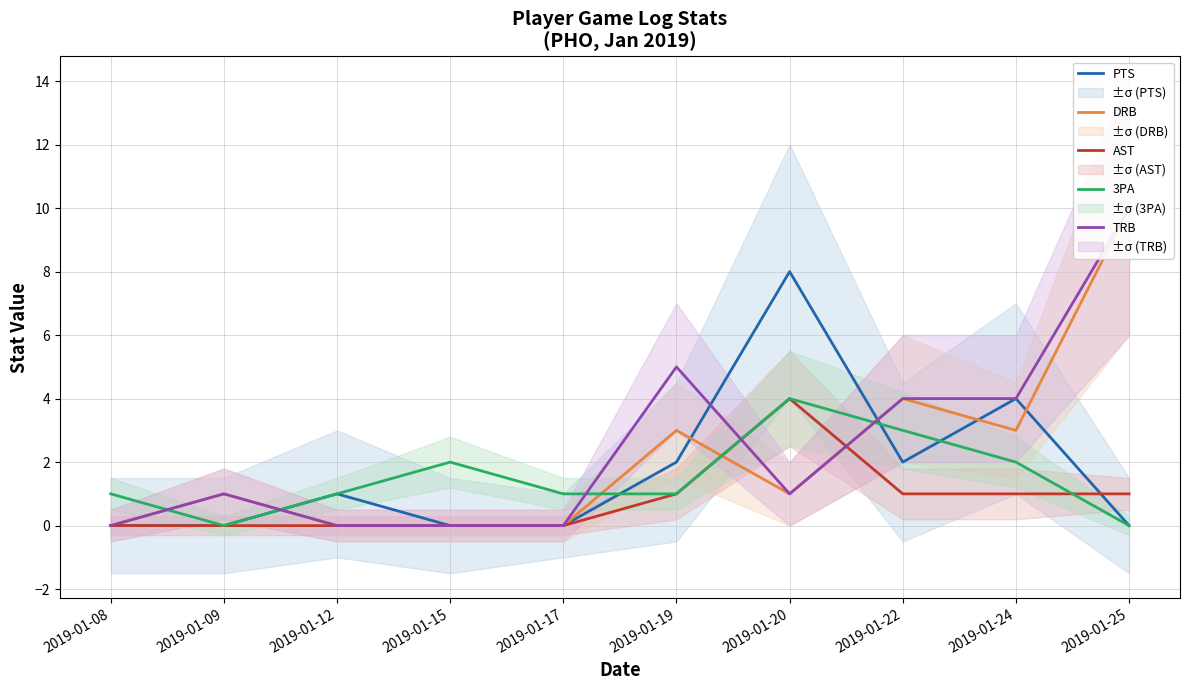

Does the chart display data point markers on the line(s)?

No